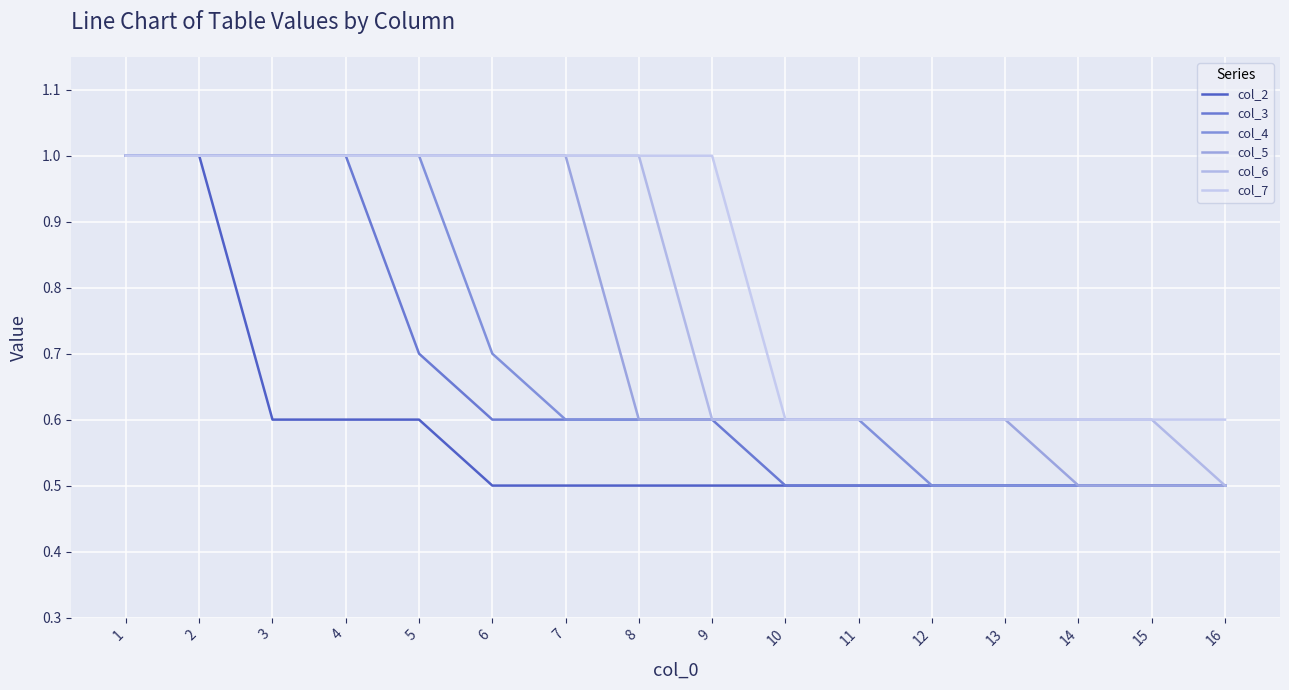

True or false: col_2 and col_5 intersect in this chart.

False